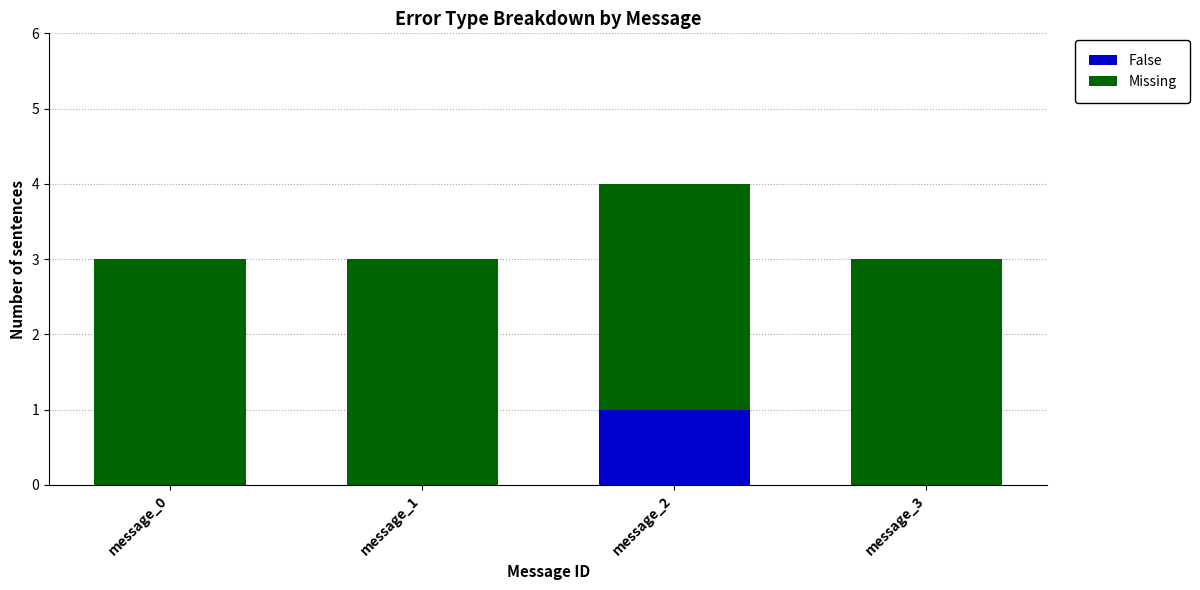

The value of False at message_3 is 0. True or false?

True